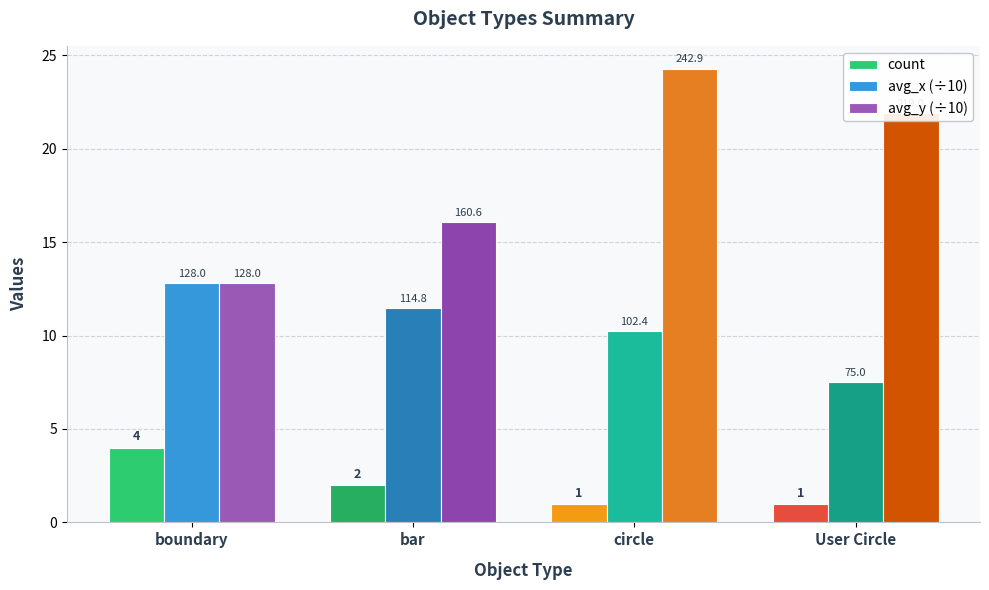

At boundary, list the series in order from smallest to largest.

count, avg_x (÷10), avg_y (÷10)